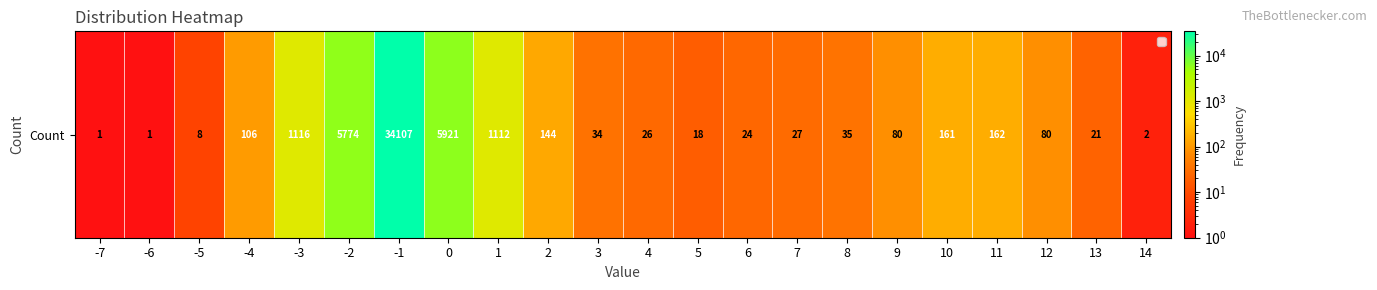

The chart shows a value of 74 at -4. True or false?

False